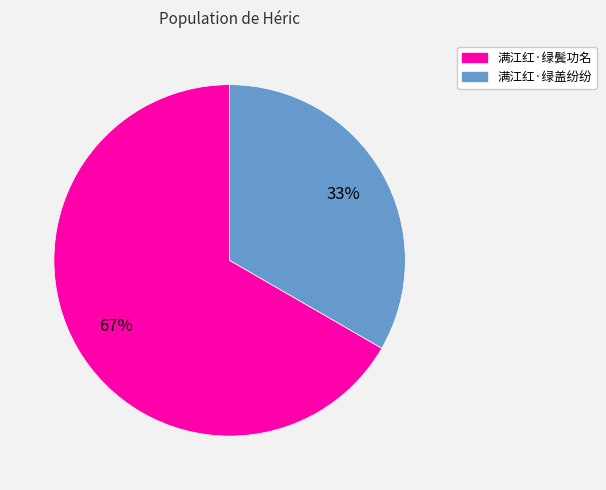

To the nearest percent, what is the combined percentage of 满江红·绿盖纷纷 and 满江红·绿鬓功名?

100%